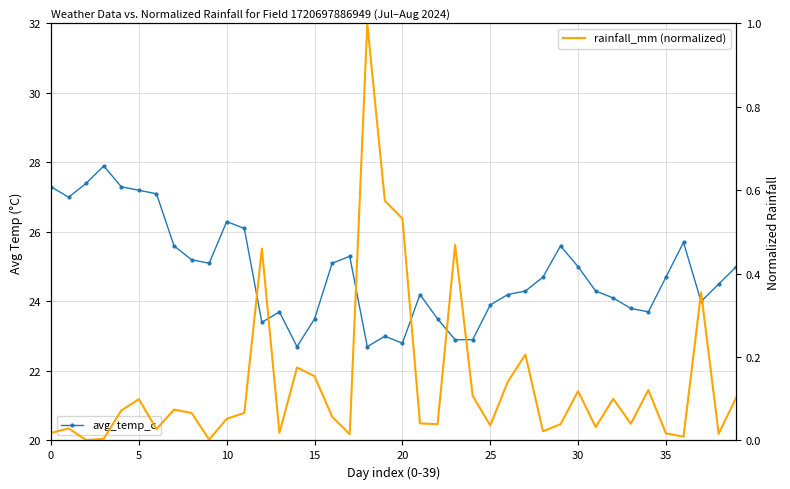

The rainfall_mm (normalized) series shows 0.1 at 25. True or false?

False